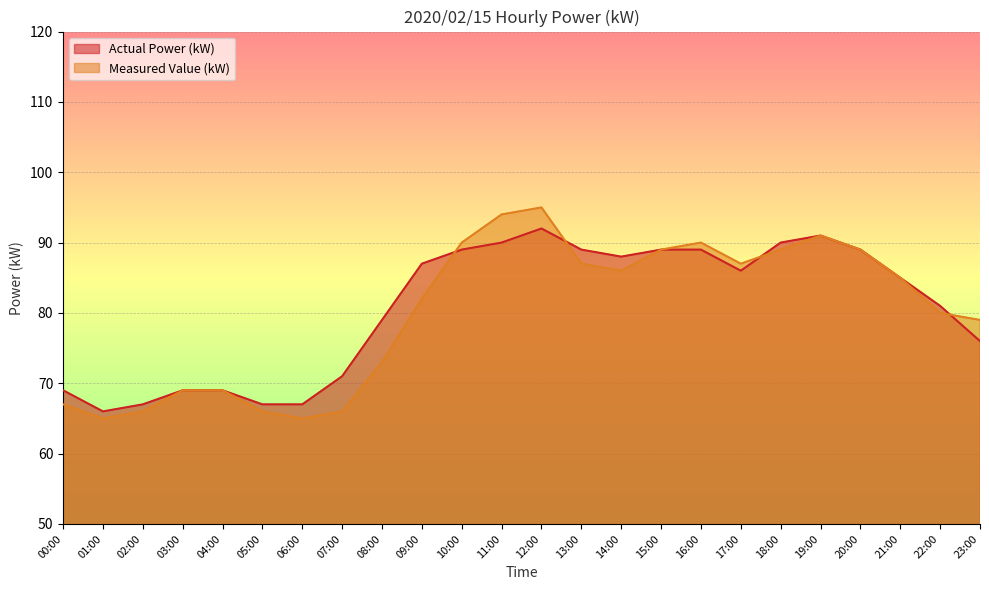

Where is Actual Power (kW) nearest to the value 79?

08:00